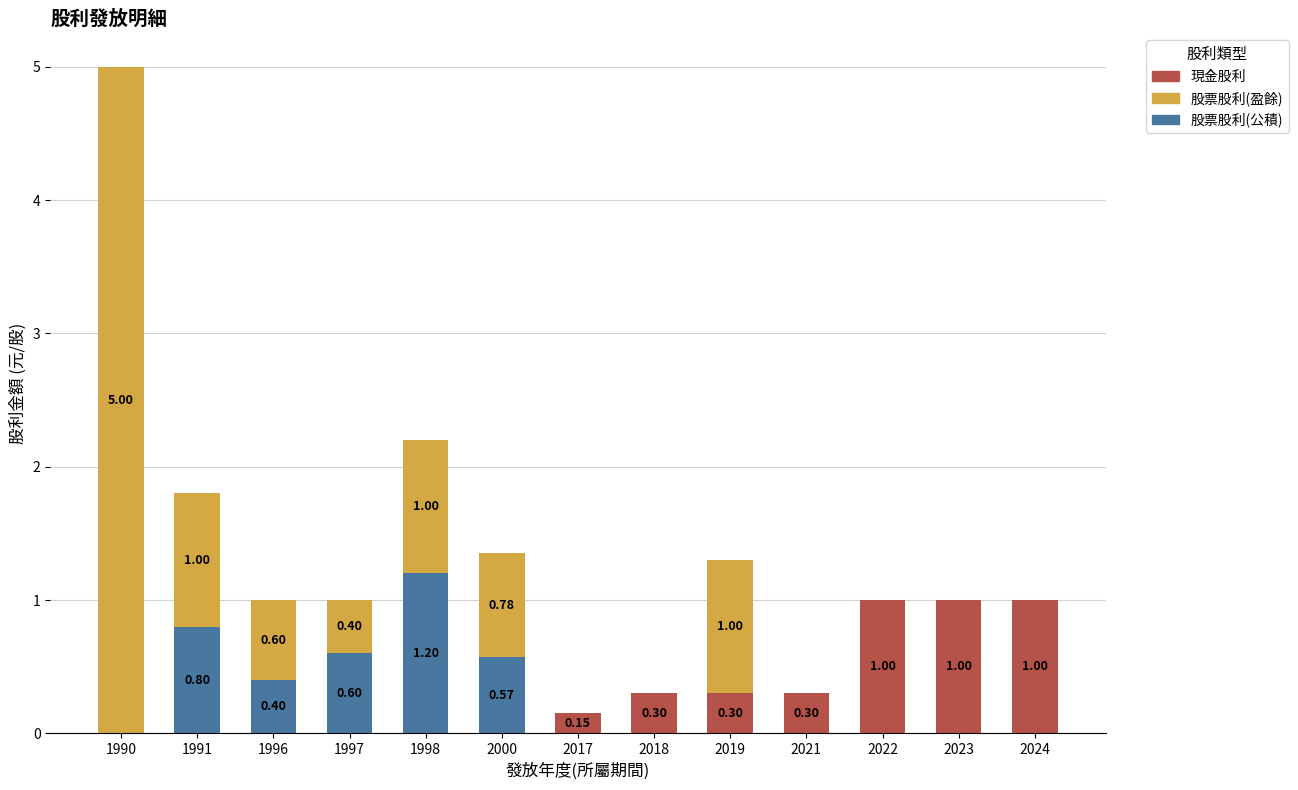

What are all the series names shown in the legend?

現金股利, 股票股利(盈餘), 股票股利(公積)